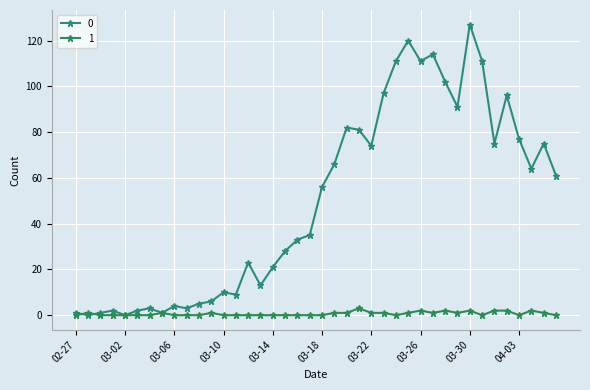

Count the number of categories in the chart.

40